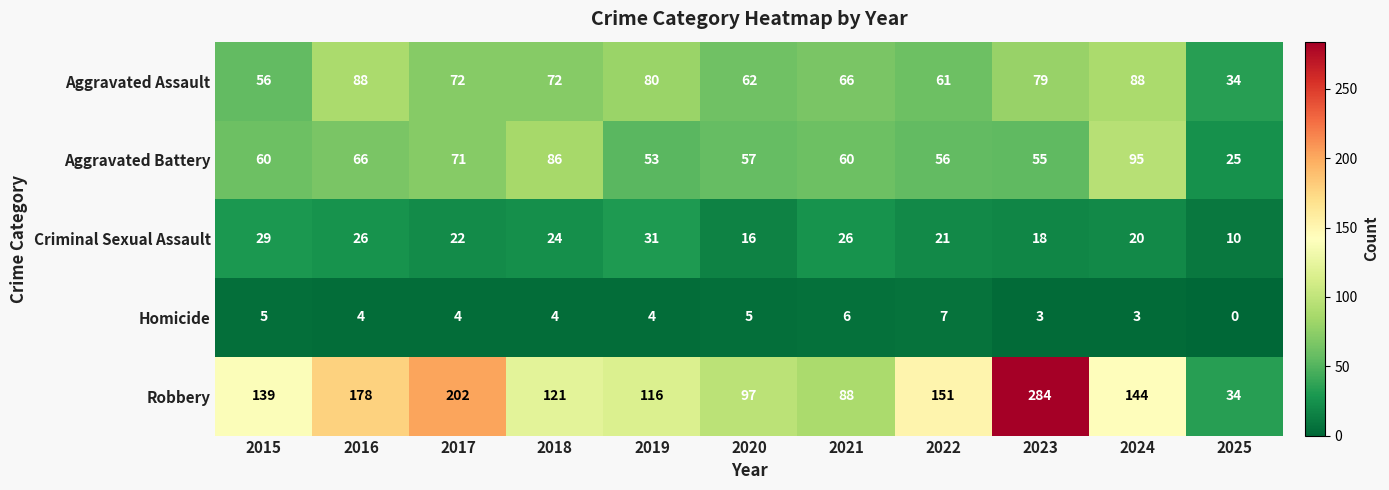

Which category has the highest value in the Aggravated Battery series?

2024